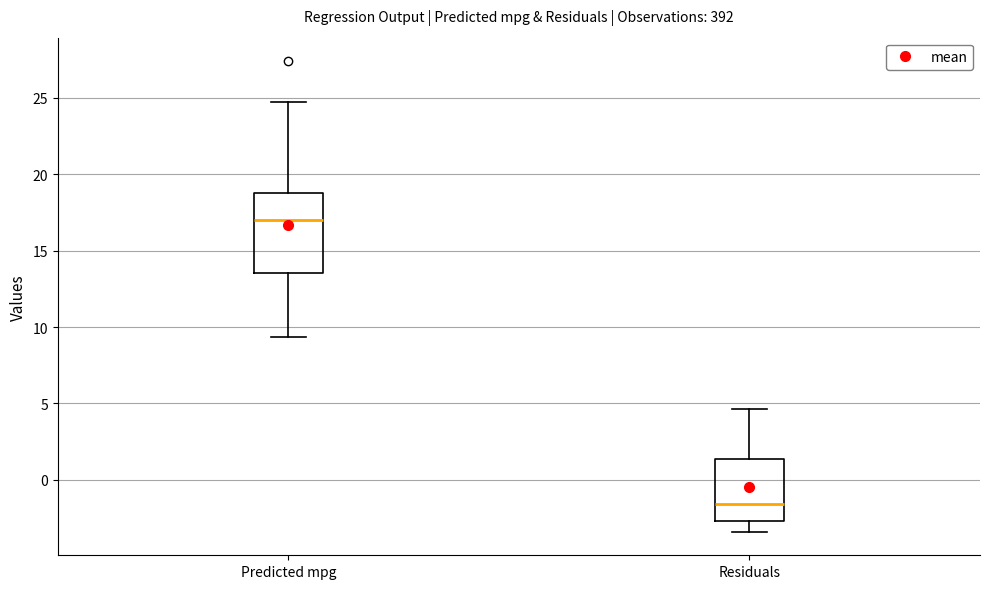

Where does the upper whisker of the box for Residuals end on the y-axis? The values are not printed on the chart, so give them approximately, as read against the axis.

4.5